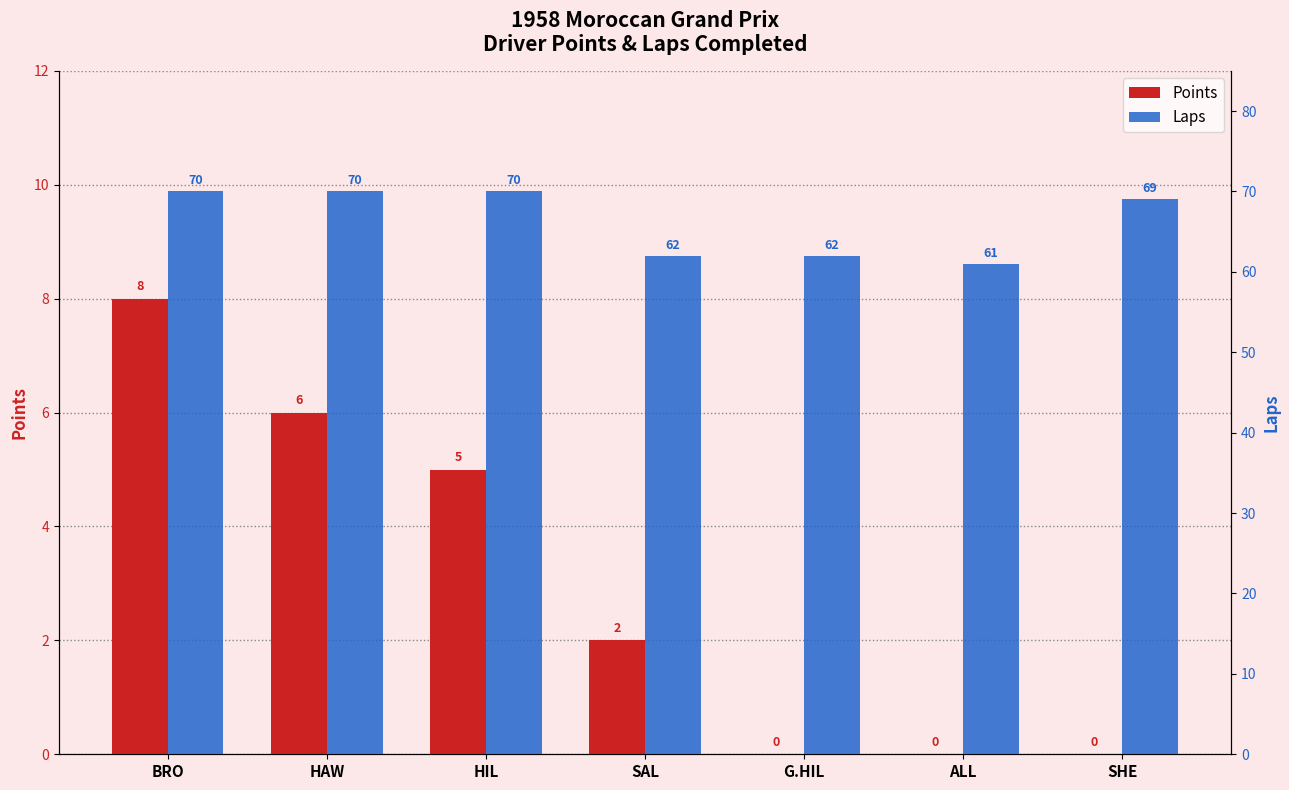

What is the sum of the Laps values at BRO and G.HIL?

132